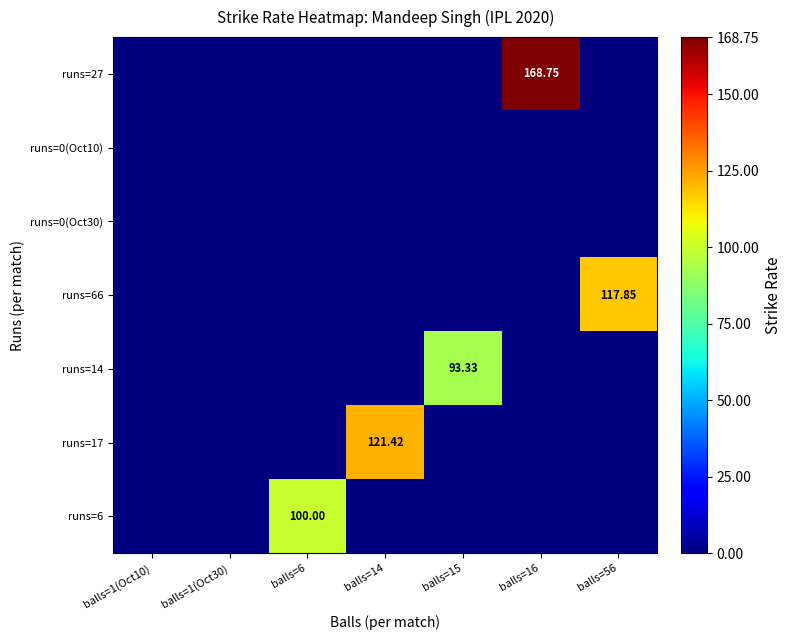

Is the value of runs=0(Oct30) at balls=1(Oct10) greater than the value of runs=14 at balls=15?

No